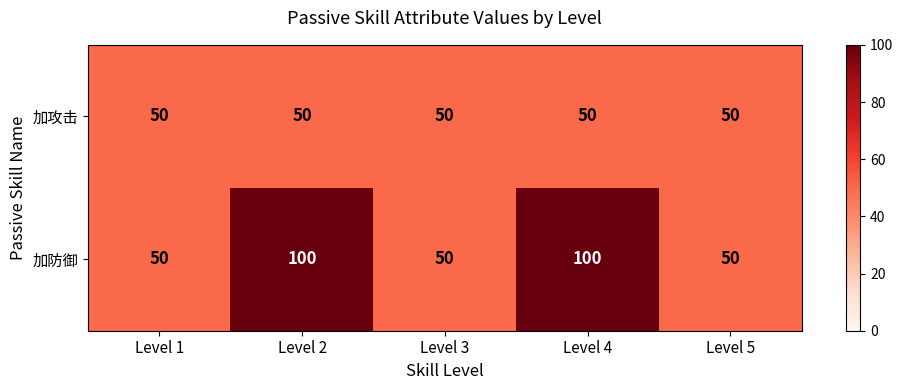

Reading right to left, list all the values displayed in this chart.

加攻击: 50	50	50	50	50
加防御: 50	100	50	100	50